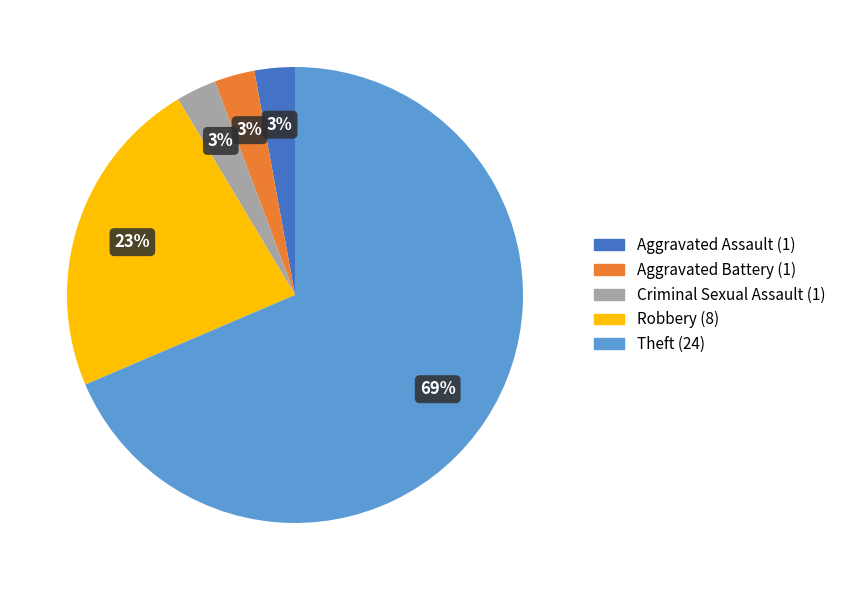

Which has a higher value, Criminal Sexual Assault or Robbery?

Robbery